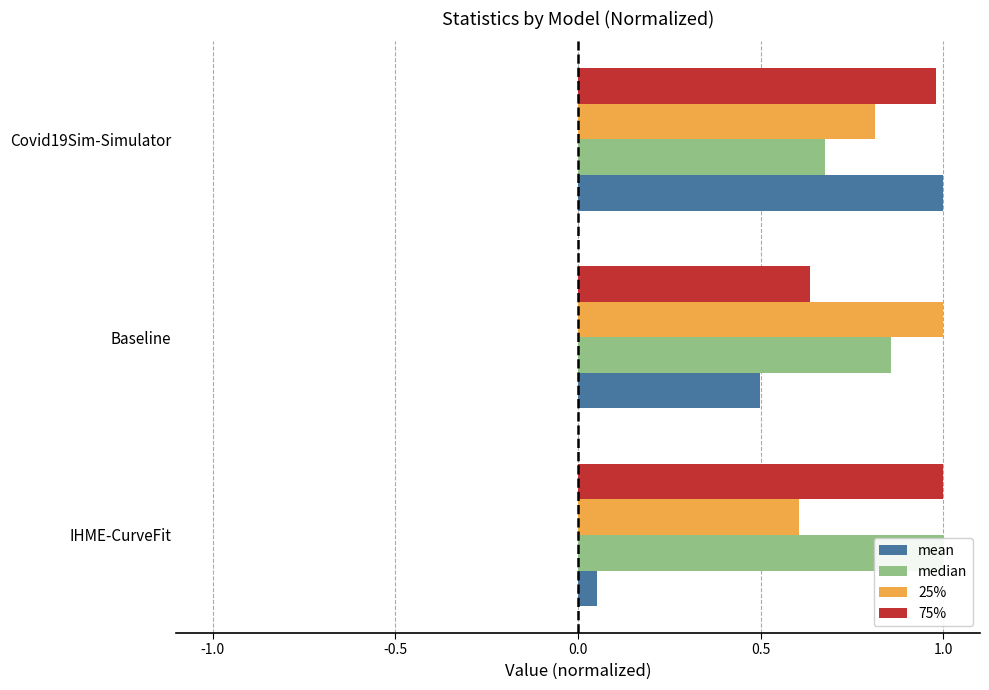

How many groups of bars are there?

3